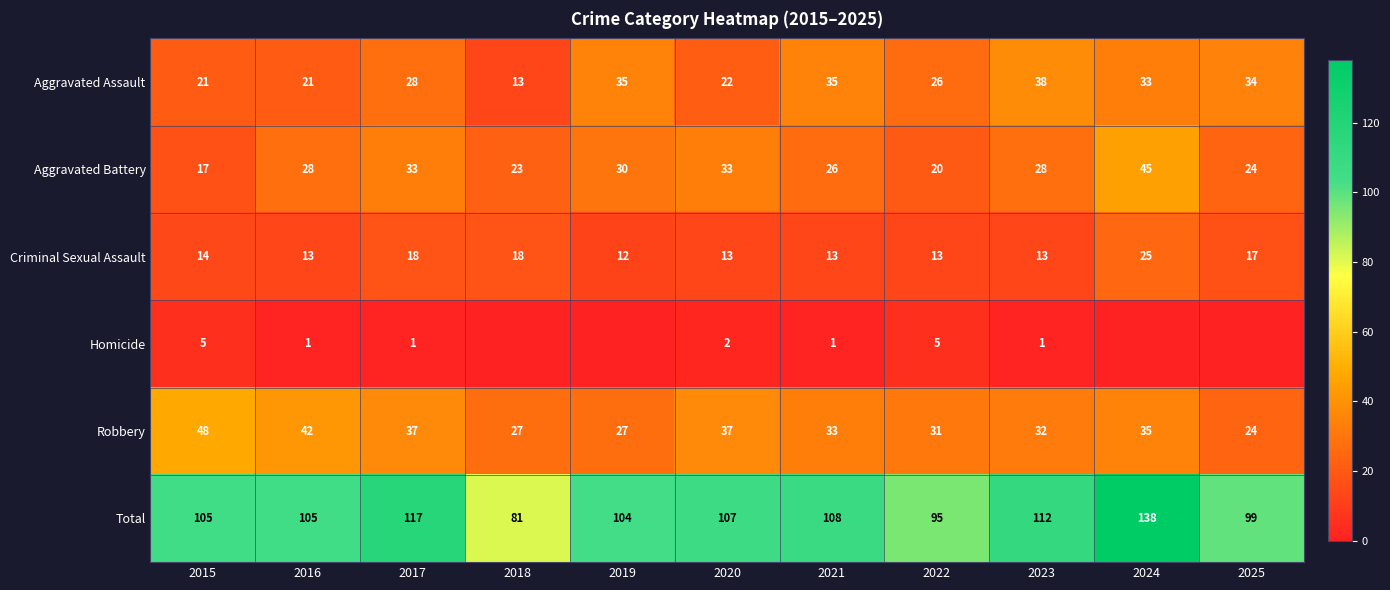

What is the spread (max minus min) of values at 2021?

107